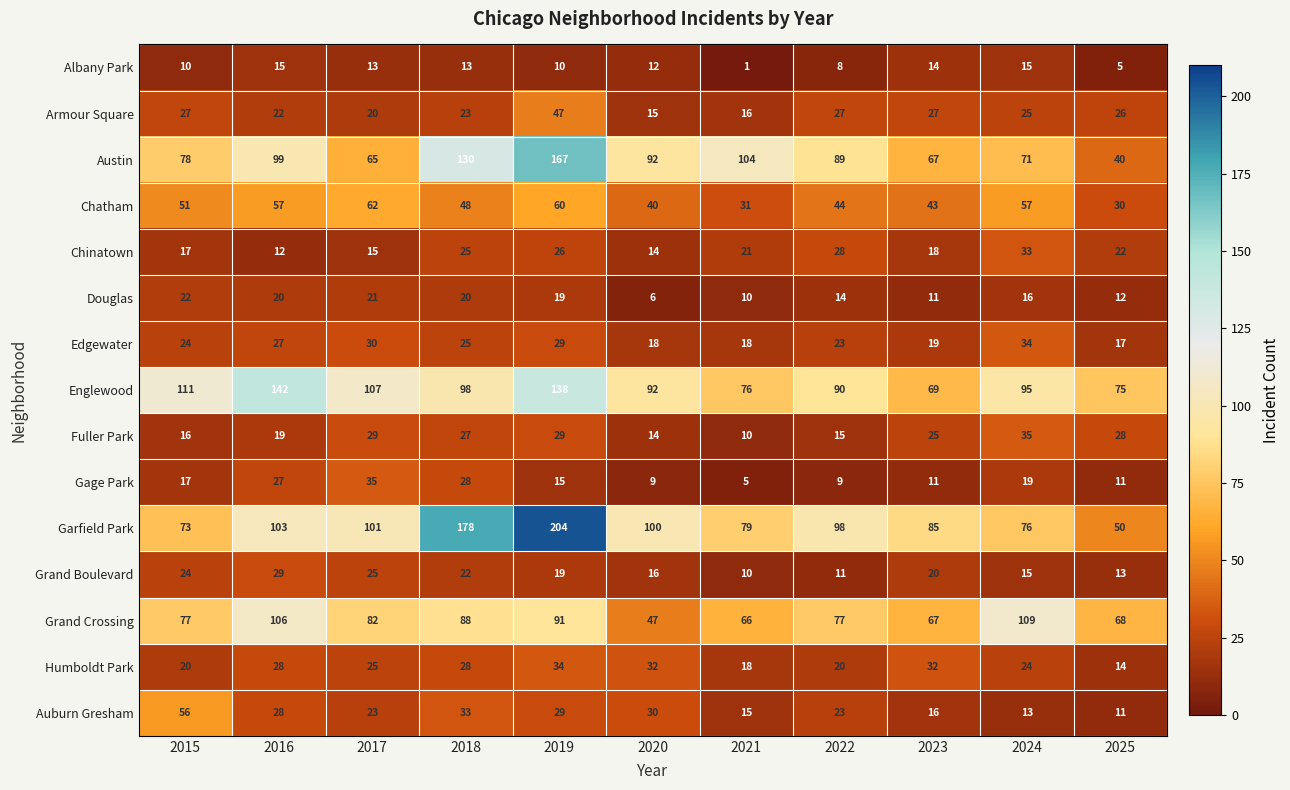

The value of Austin at 2024 is 71. True or false?

True